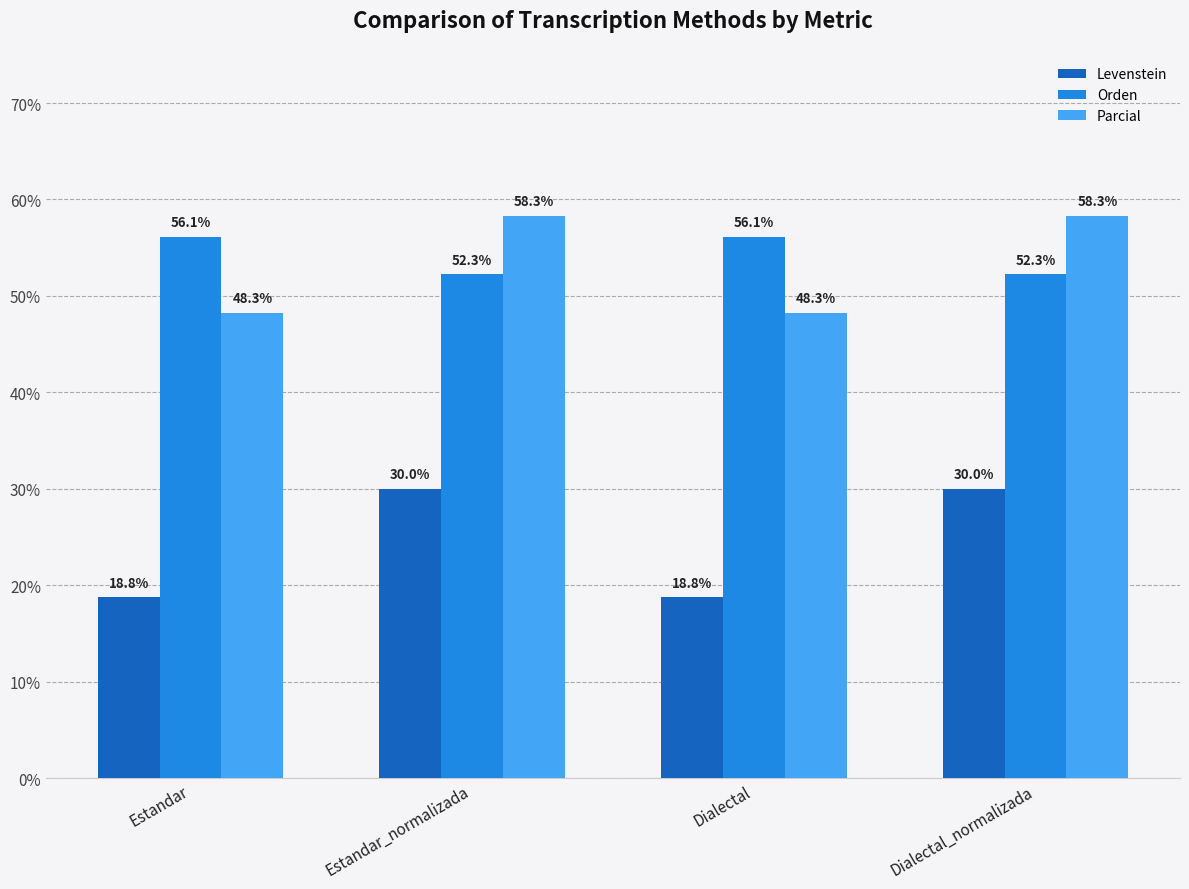

Read the Parcial value at Estandar_normalizada.

58.3